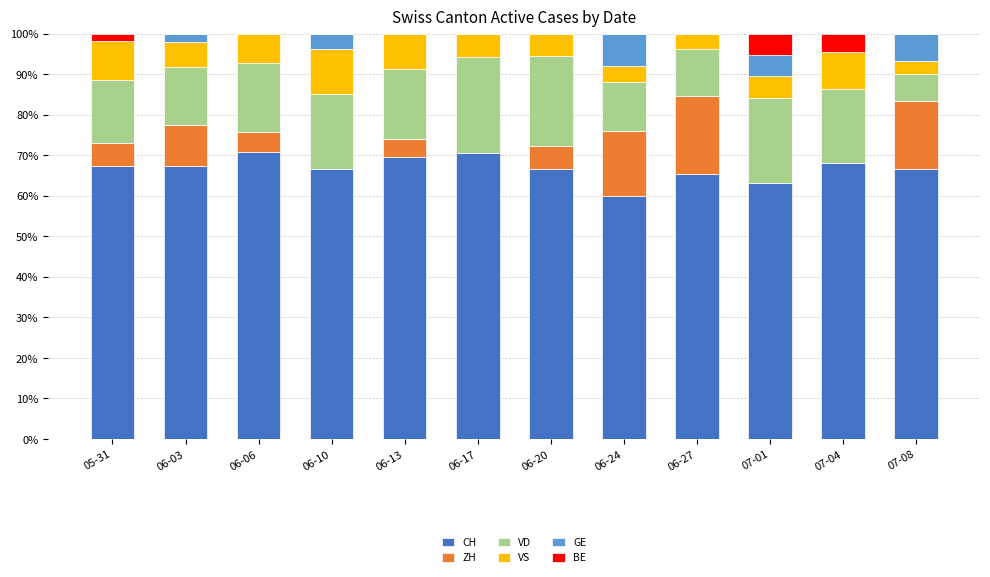

How many distinct data groups are displayed?

6